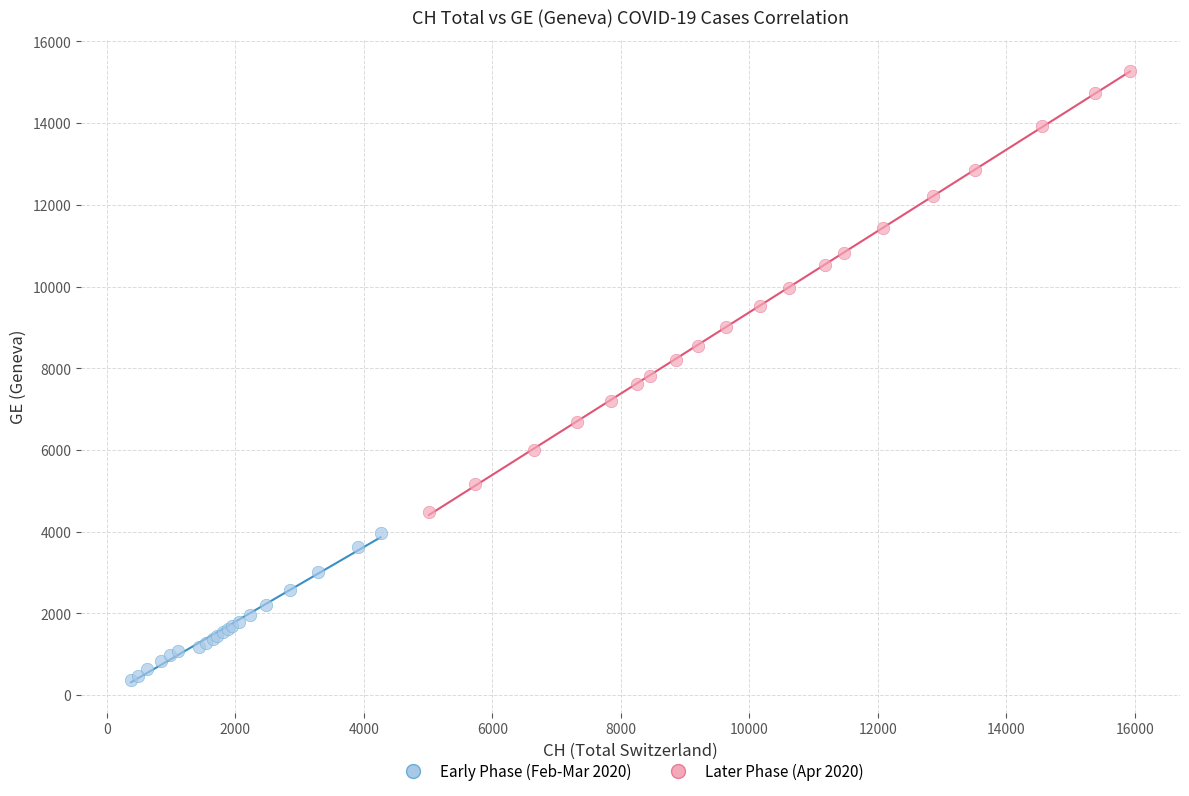

Which series reaches the maximum Y coordinate?

Later Phase (Apr 2020)